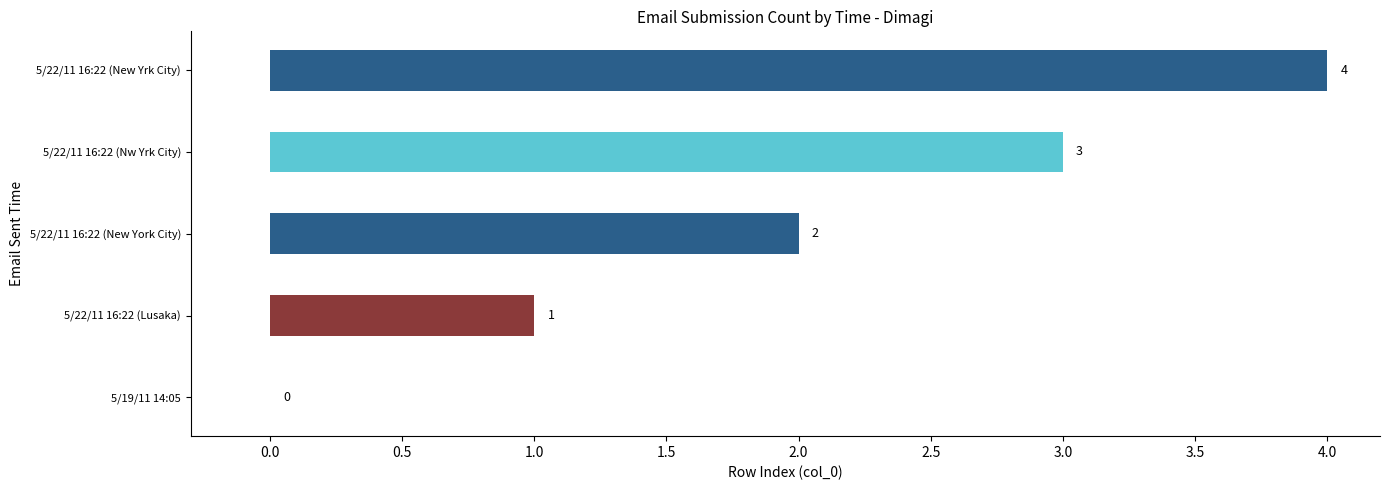

Which category has the highest value across all series?

5/22/11 16:22 (New Yrk City)